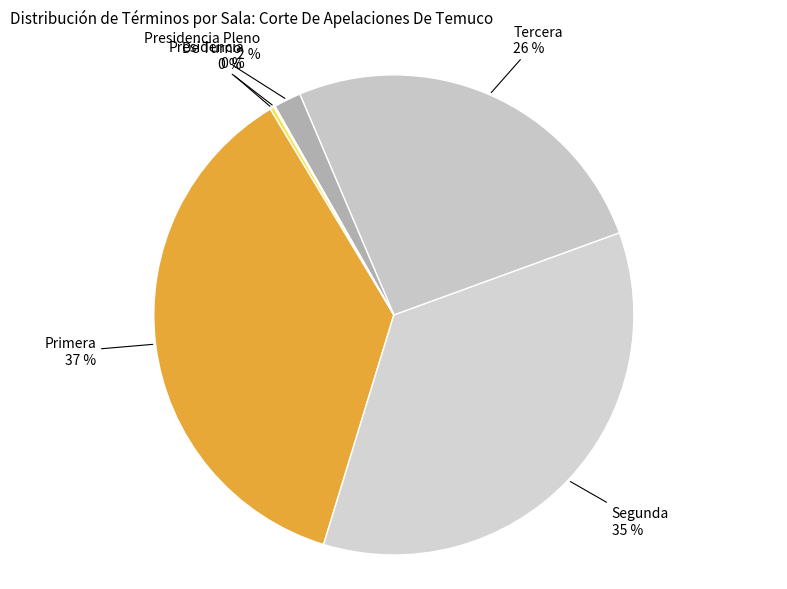

What is the largest slice in the pie chart?

Primera